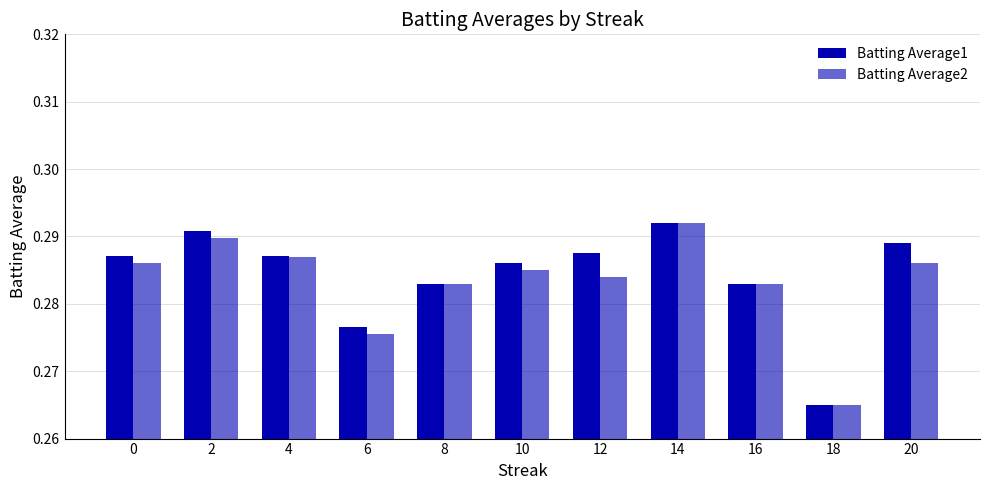

How many categories are shown in the chart?

11